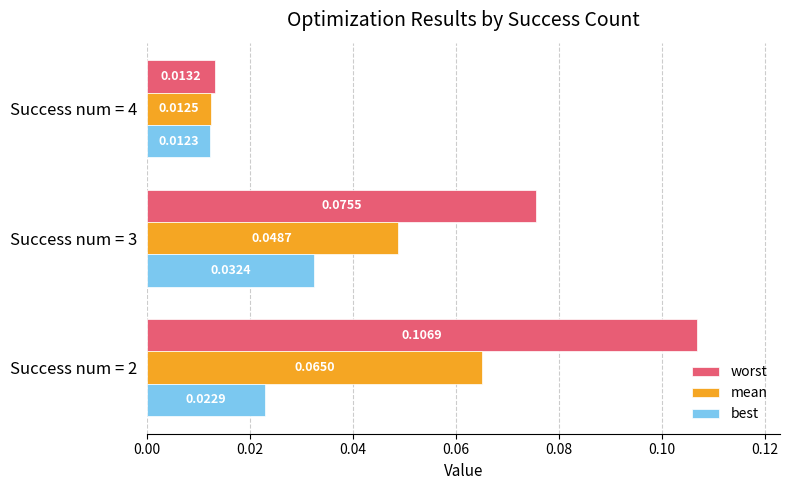

Which series has the largest range (max minus min)?

worst